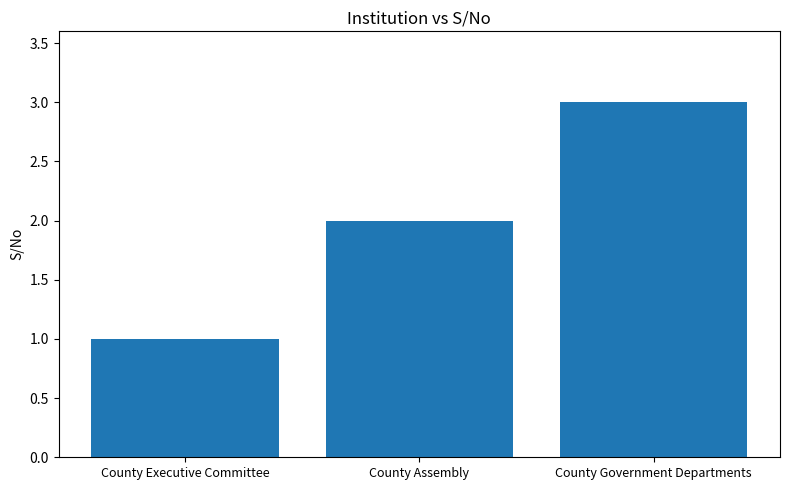

Reading right to left, what are all the values shown in this chart?

County Government Departments=3	County Assembly=2	County Executive Committee=1